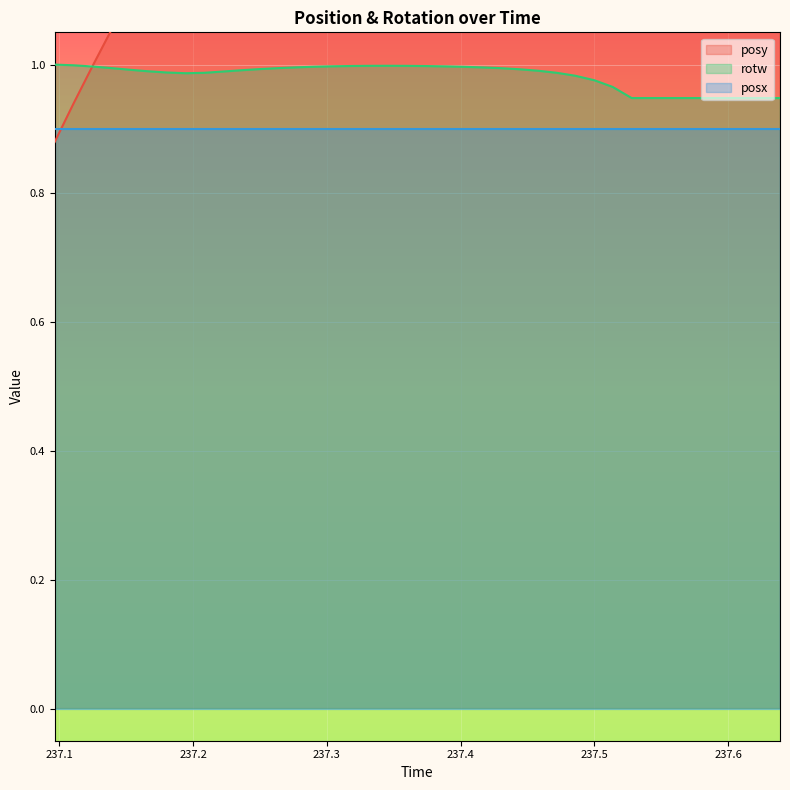

List the labels in order of rotw value, smallest first.

237.5278, 237.5413, 237.5553, 237.5692, 237.5833, 237.5972, 237.611, 237.6249, 237.6387, 237.5137, 237.4999, 237.4857, 237.1943, 237.472, 237.2085, 237.1802, 237.2218, 237.1664, 237.4581, 237.2356, 237.1526, 237.4441, 237.2496, 237.4302, 237.2633, 237.1385, 237.4164, 237.2771, 237.4023, 237.291, 237.1244, 237.3888, 237.3051, 237.3745, 237.3192, 237.3605, 237.3328, 237.3469, 237.1106, 237.0967